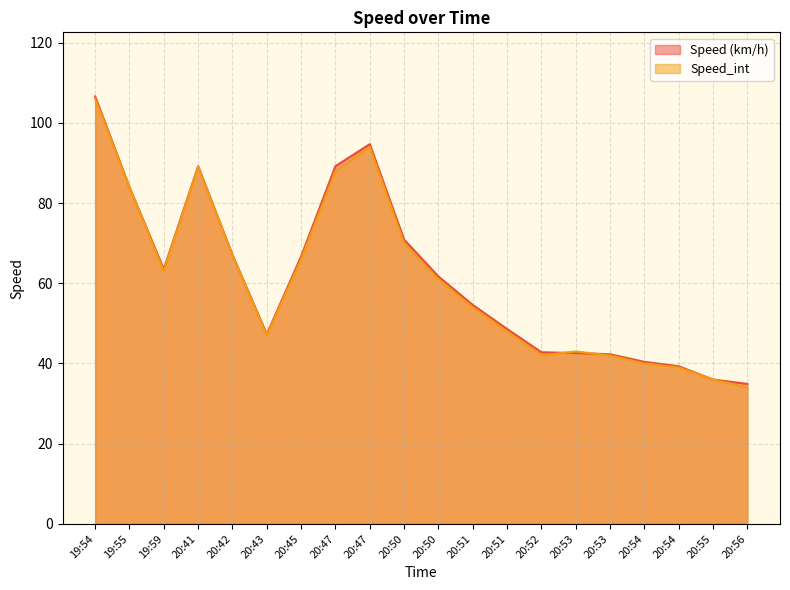

True or false: Speed (km/h) has a value of 39.3 at 20:54.

True